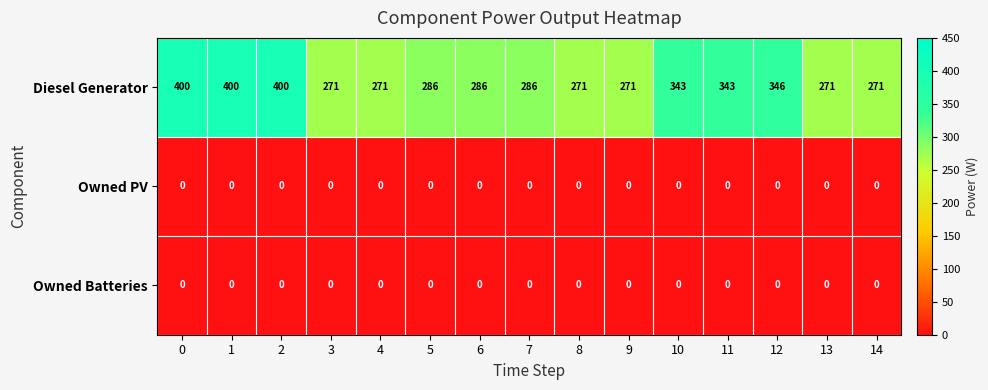

What is the average value of the Diesel Generator series?

314